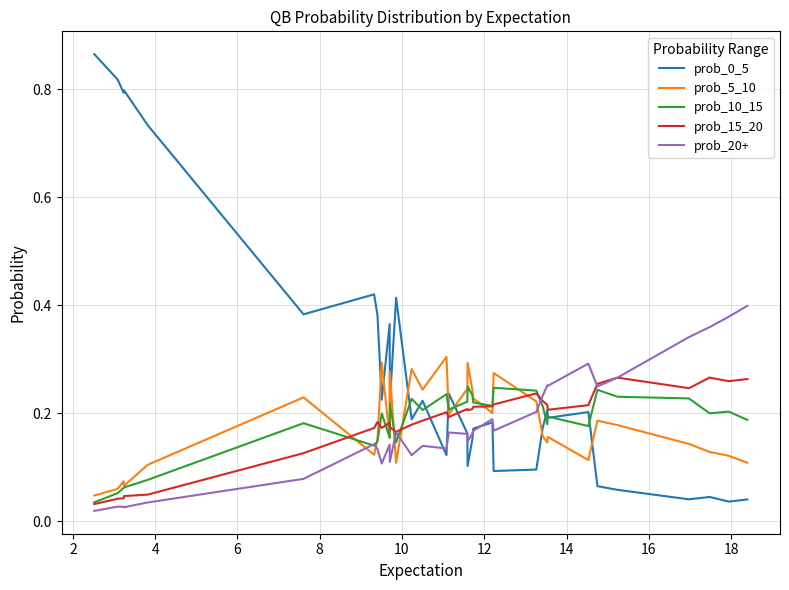

What is the maximum value for prob_15_20?

0.3